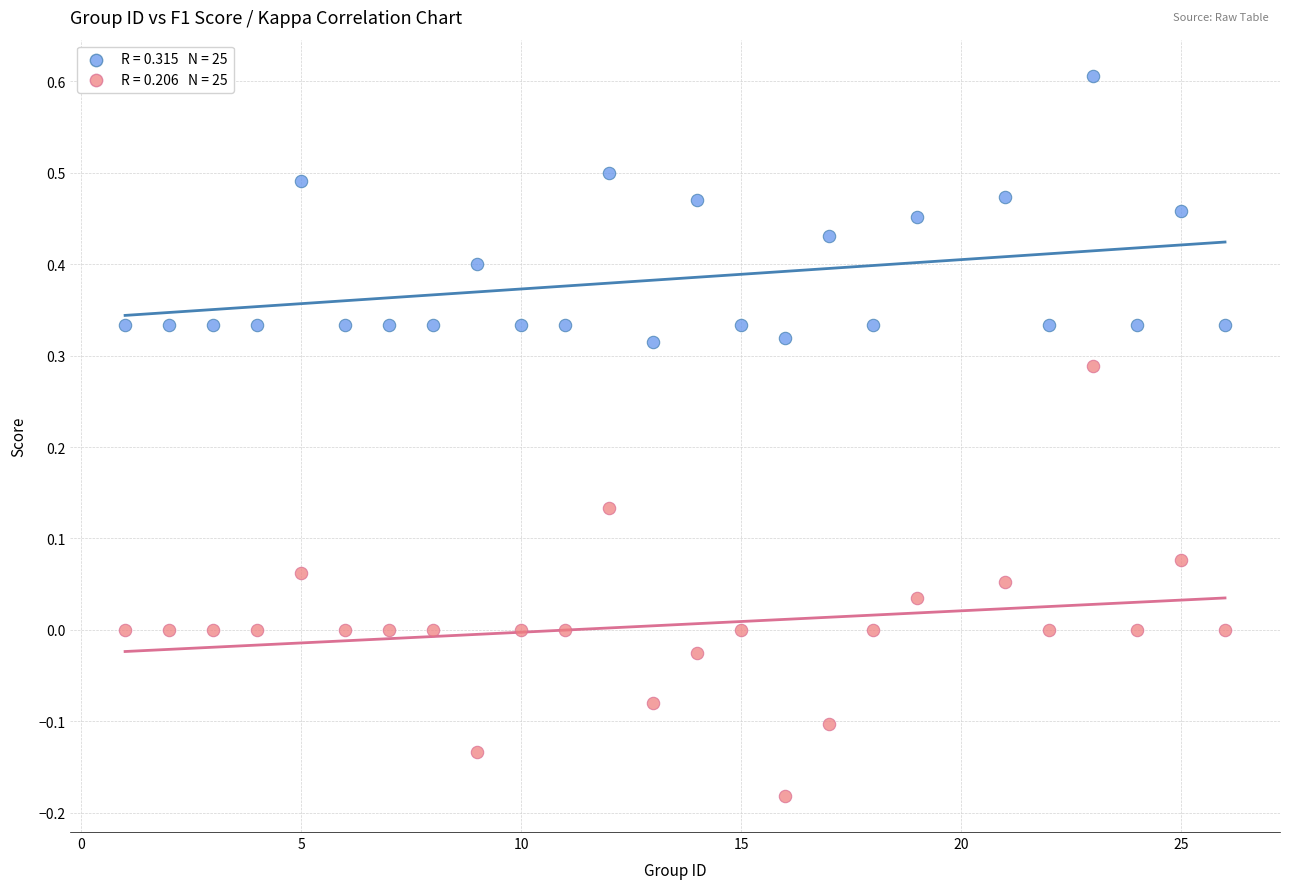

Across all data points, what is the range of Y values (max minus min)?

0.8